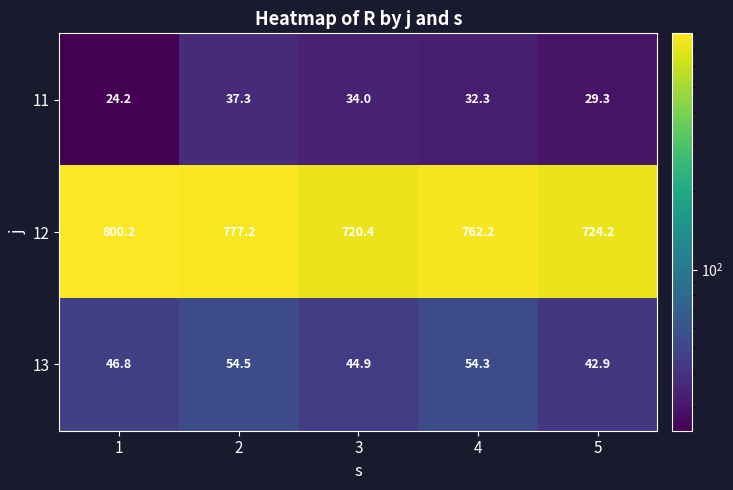

Is it true that 11 equals 32.3 at 4?

True